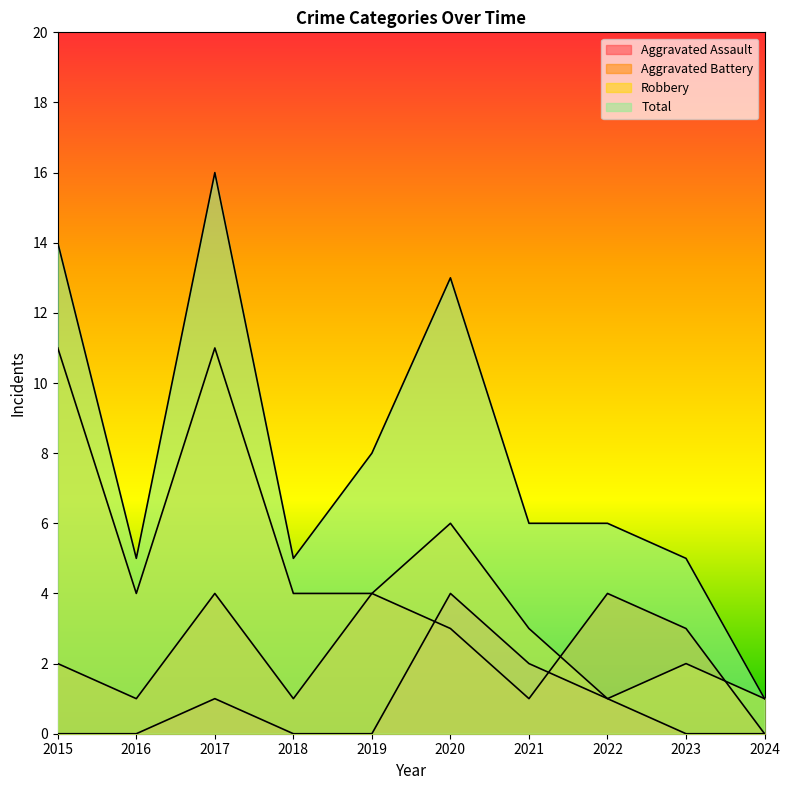

True or false: Total has a value of 8 at 2019.

True